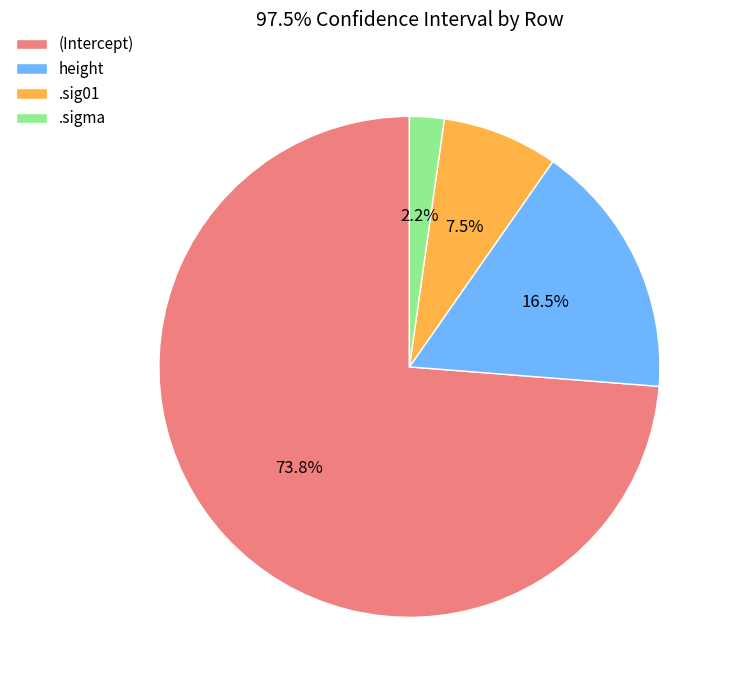

Is .sigma the majority of the pie?

No